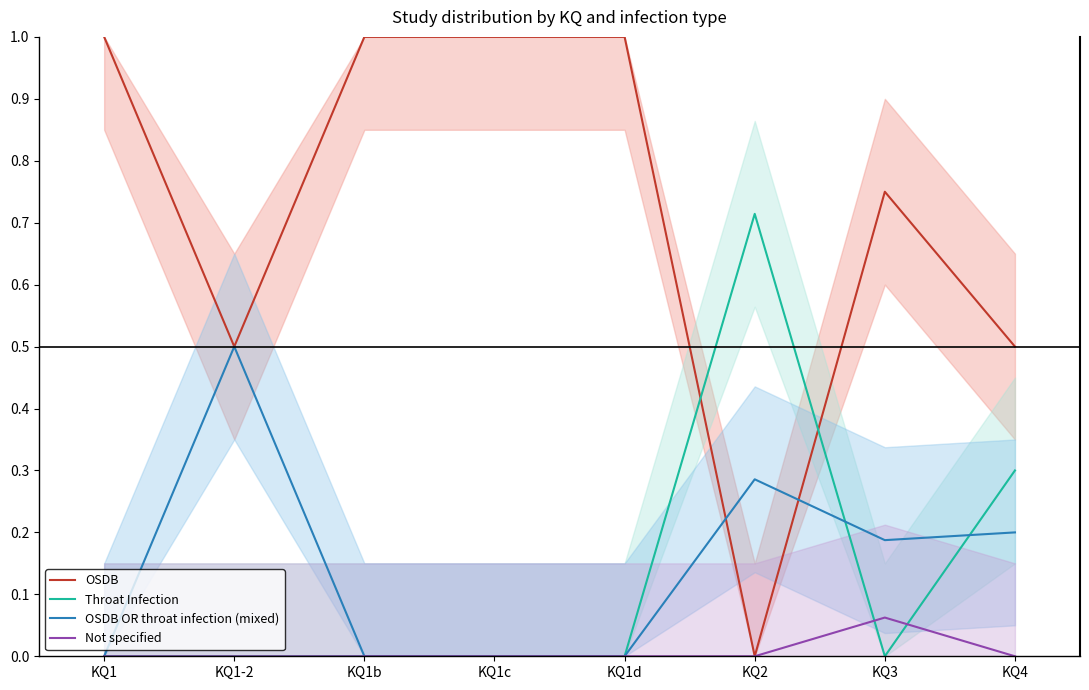

How many Throat Infection values are between 0 and 1?

8